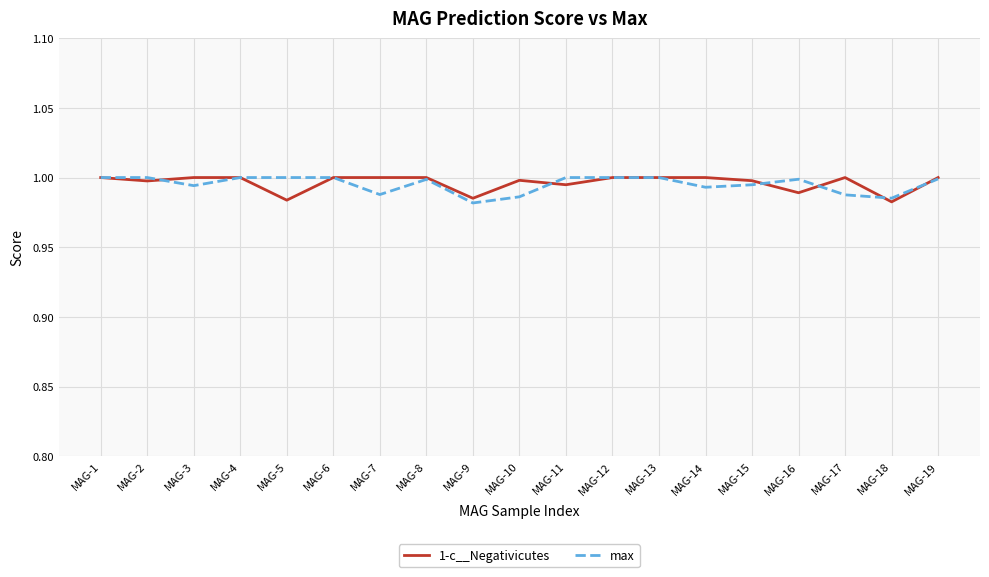

Is it true that 1-c__Negativicutes equals 1.0 at MAG-7?

True